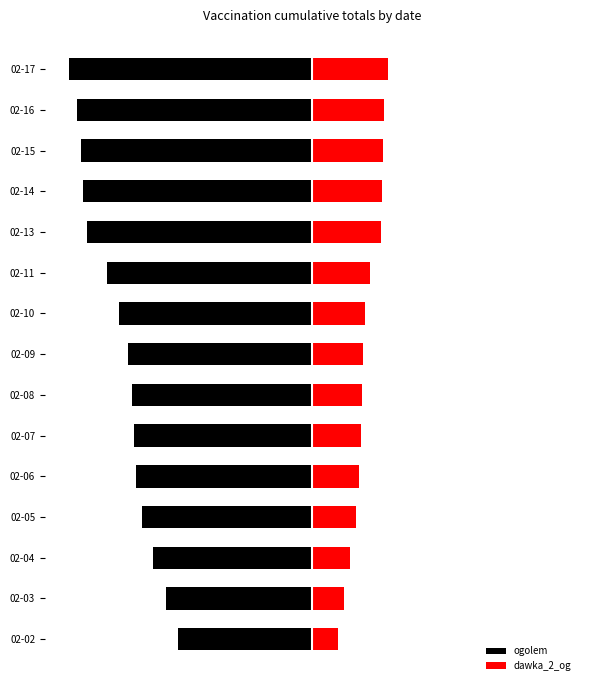

What is the minimum value for ogolem?

-1.0